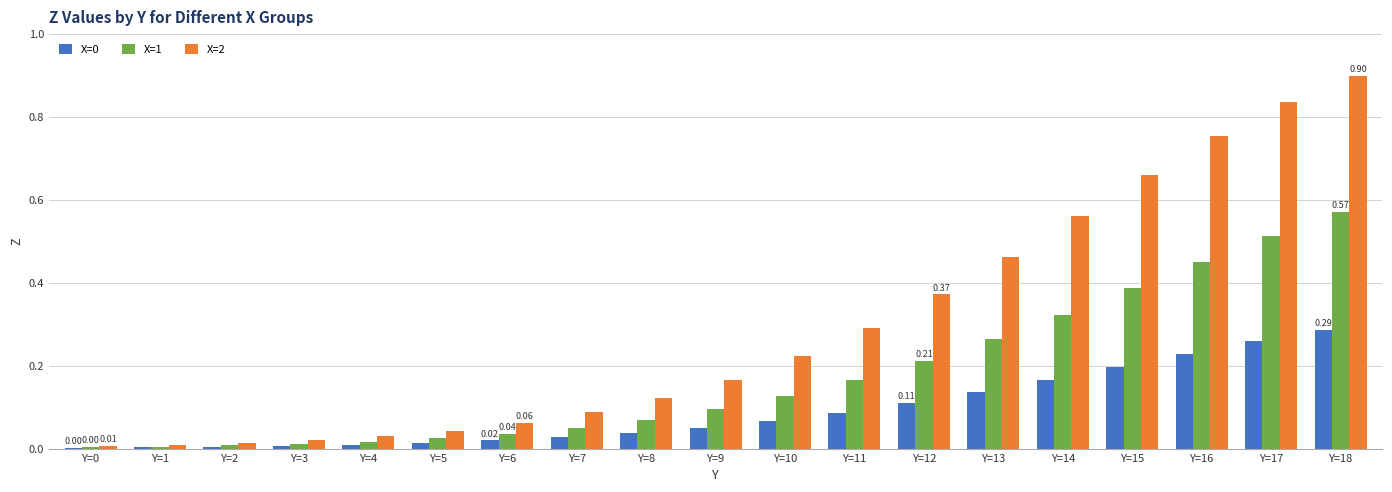

What is the sum of all X=1 values?

3.3